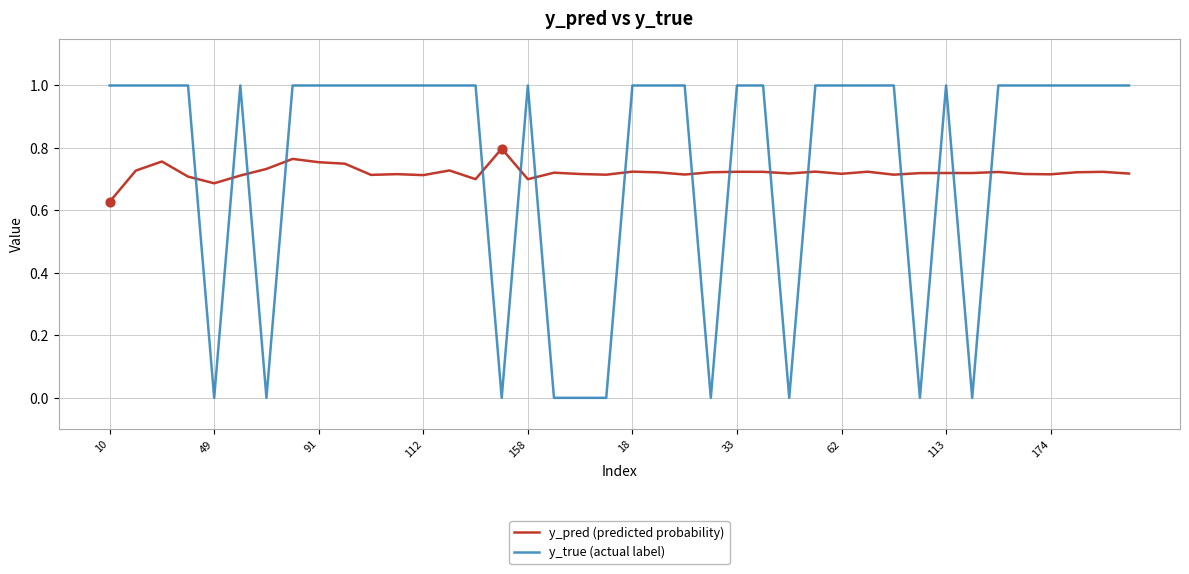

How many intersections are there between y_pred (predicted probability) and y_true (actual label)?

16